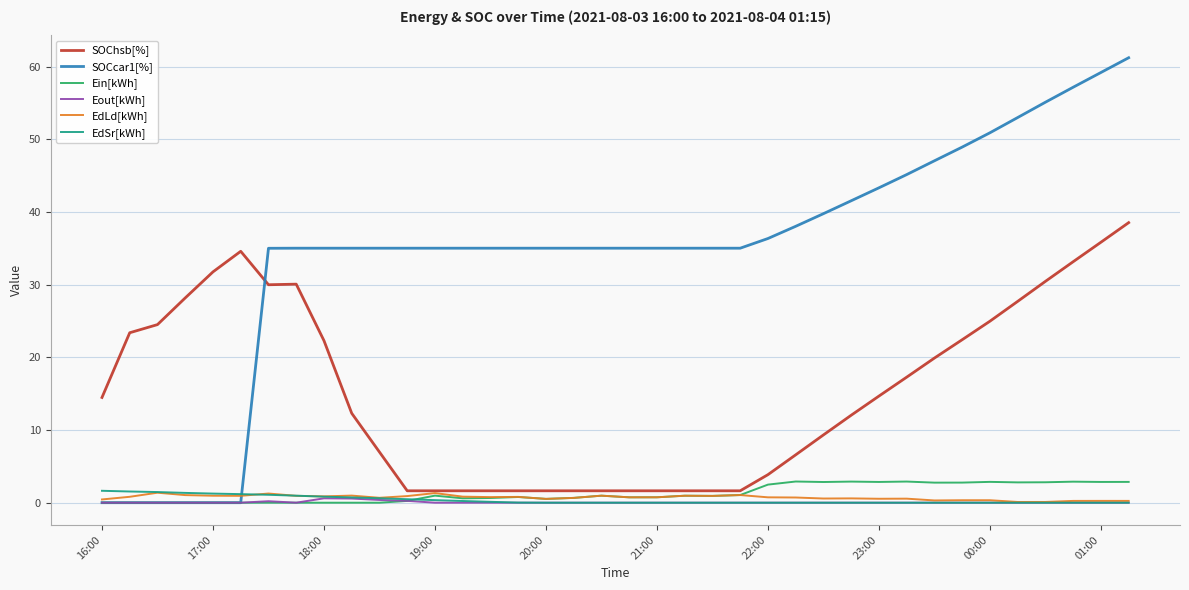

Does the chart display data point markers on the line(s)?

No